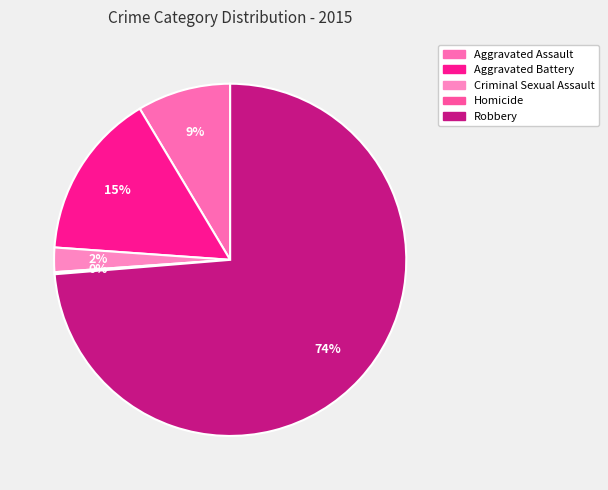

Count the number of slices in the pie.

5